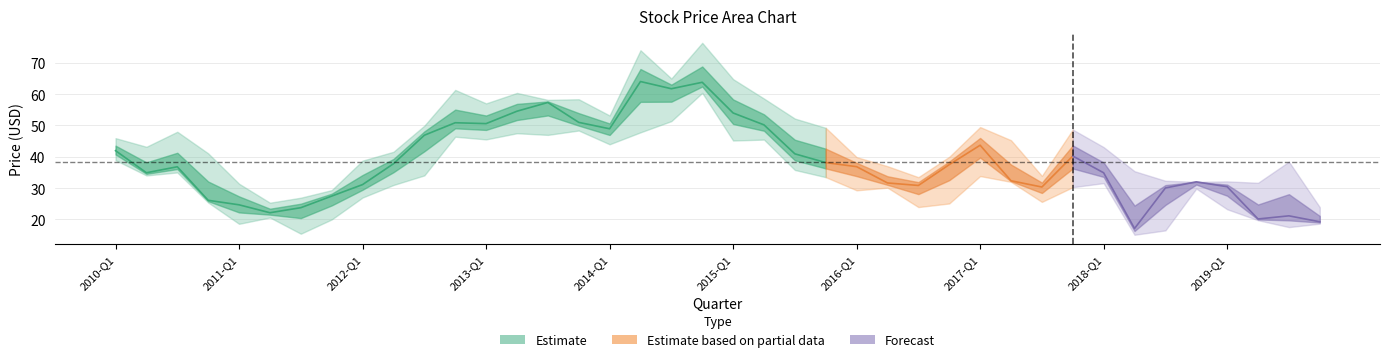

How many categories are shown in the chart?

40